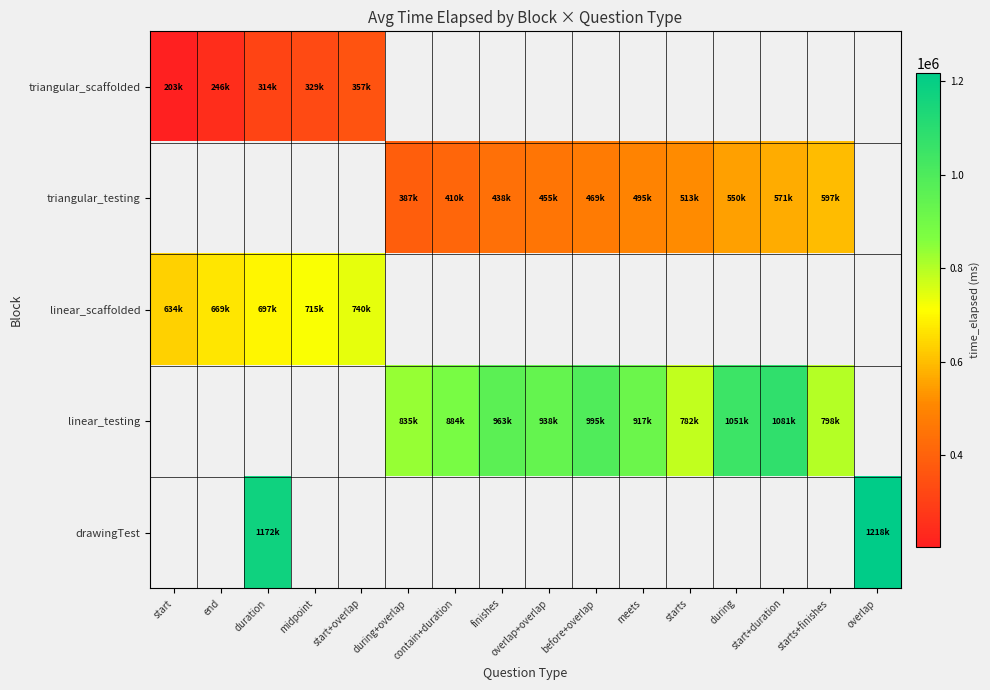

At how many categories does at least one series exceed 1020139?

4